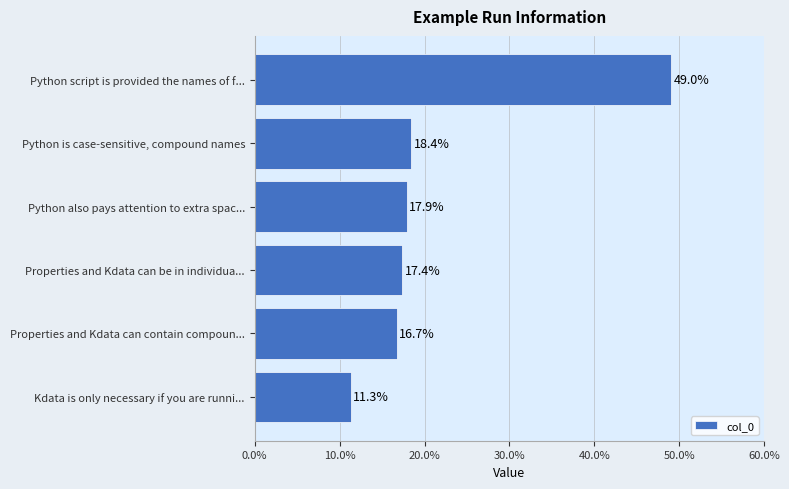

What is the value of the 3rd bar from the top?

17.9